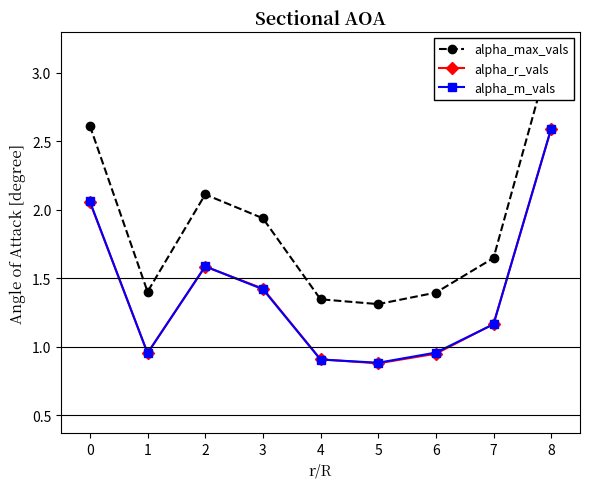

How many lines are shown in the chart?

3